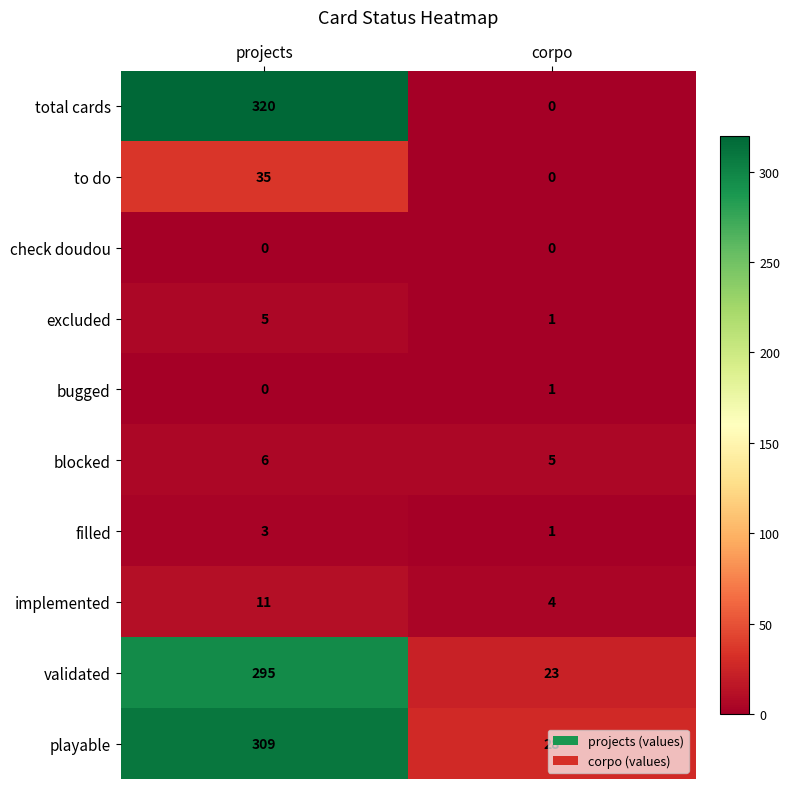

At how many categories does at least one series exceed 229?

1